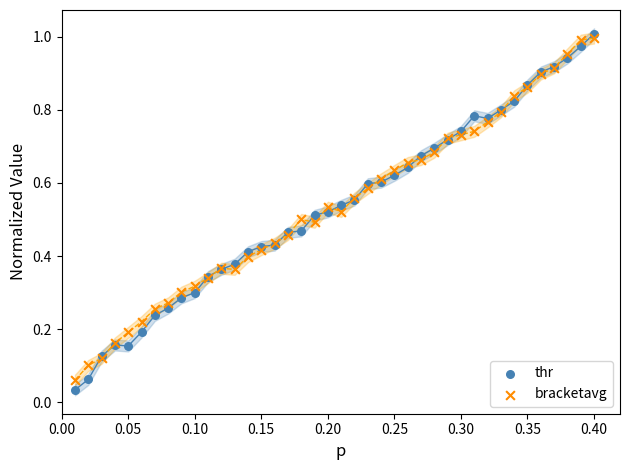

Which series has the largest Y range (max minus min)?

thr